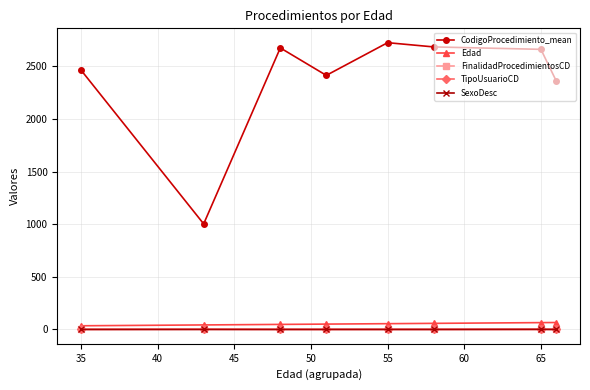

What is the difference between the maximum and minimum values in the SexoDesc series?

1.0